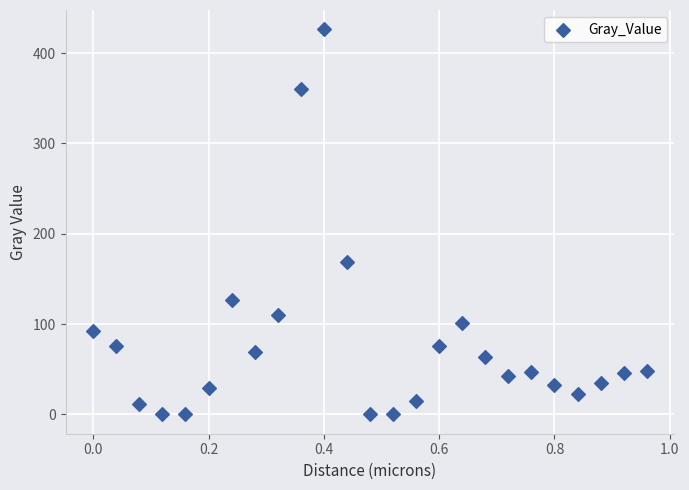

What Y value in the scatter plot is closest to 213?

169.2